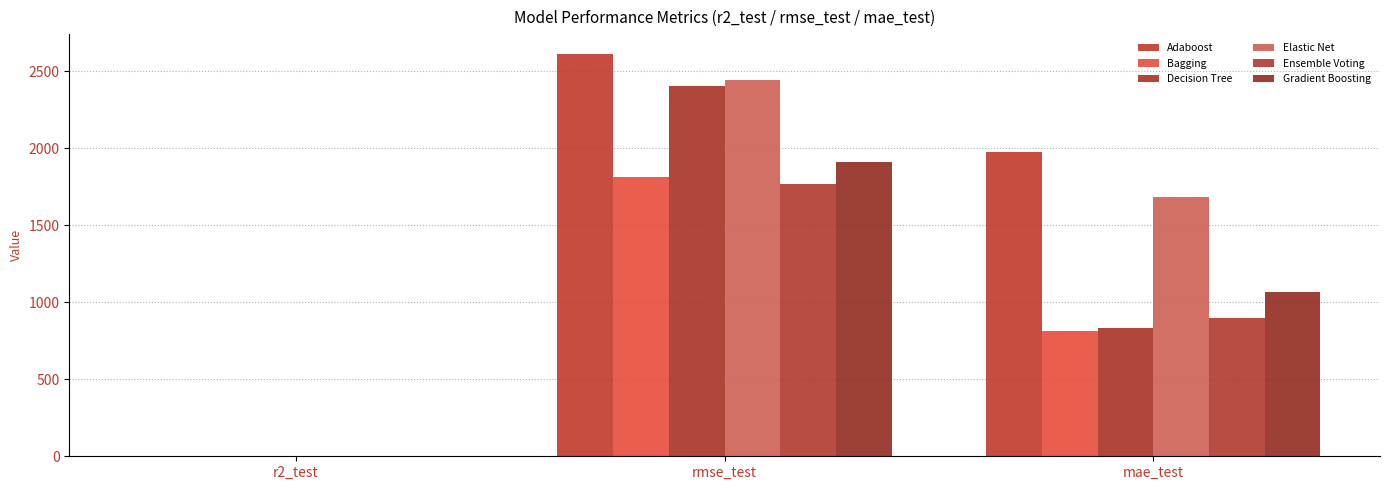

What is the difference between the maximum and minimum values in the Elastic Net series?

2444.9